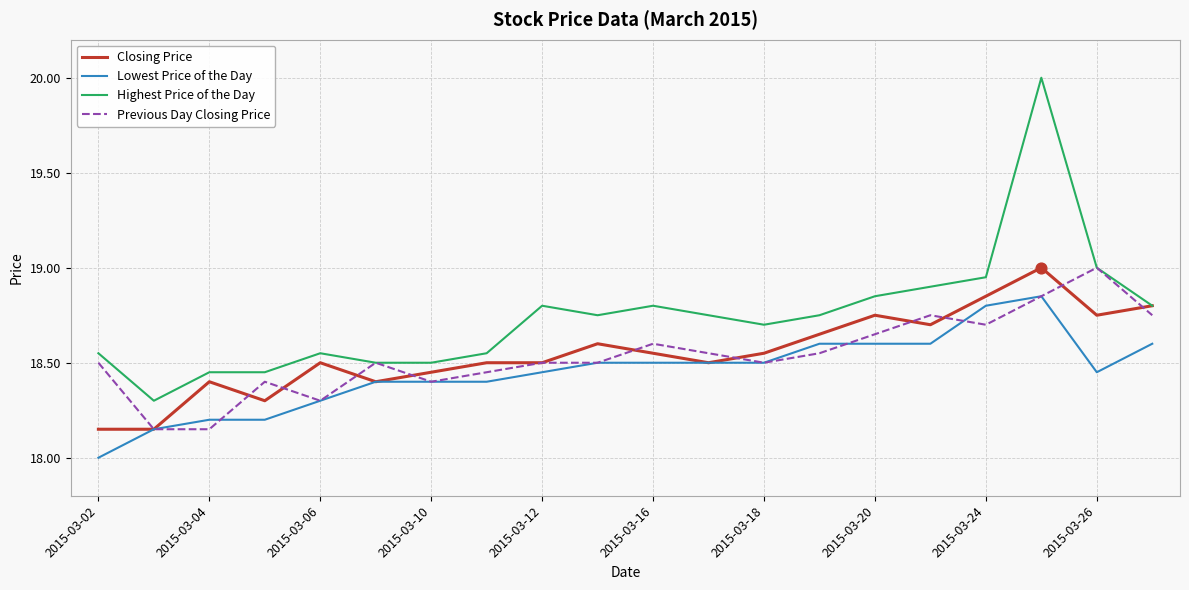

What are all the series names shown in the legend?

Closing Price, Lowest Price of the Day, Highest Price of the Day, Previous Day Closing Price